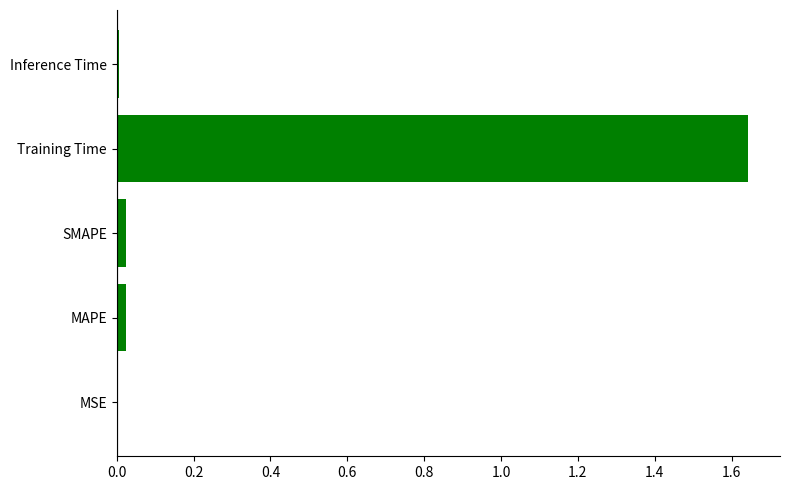

Which label corresponds to the largest value in the chart?

Training Time